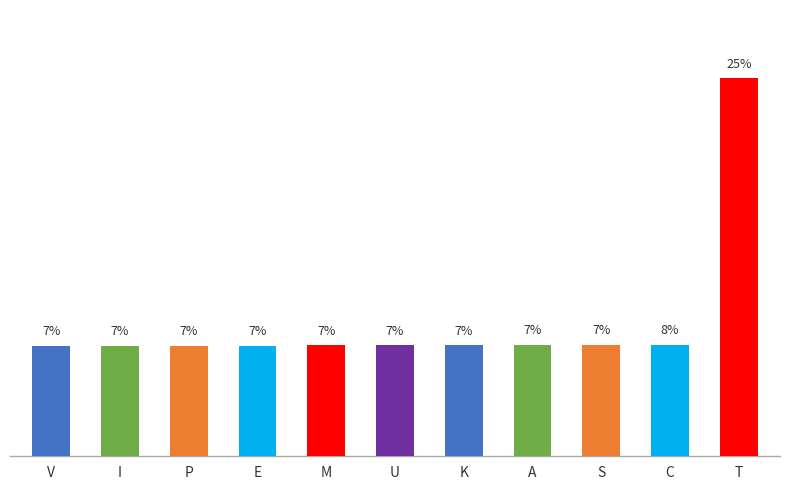

What is the value of the 3rd bar from the left?

7.4